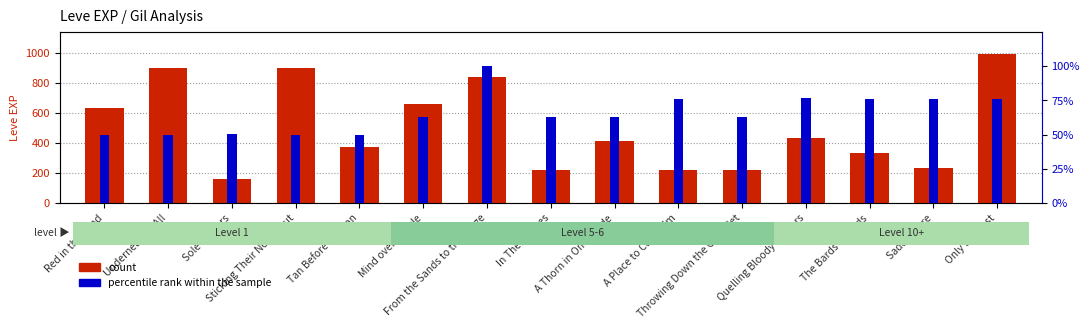

Reading left to right, list all the values displayed in this chart.

count: Red in the Head=630.0	Underneath It All=900.0	Sole Traders=160.0	Sticking Their Necks Out=900.0	Tan Before the Ban=370.0	Mind over Muzzle=660.0	From the Sands to the Stage=840.0	In Their Shoes=220.0	A Thorn in One's Hide=410.0	A Place to Call Helm=220.0	Throwing Down the Gauntlet=220.0	Quelling Bloody Rumors=430.0	The Bards' Guards=330.0	Saddle Sore=230.0	Only the Best=990.0
percentile rank within the sample: Red in the Head=50.0	Underneath It All=50.0	Sole Traders=50.4	Sticking Their Necks Out=50.0	Tan Before the Ban=50.0	Mind over Muzzle=62.5	From the Sands to the Stage=100.0	In Their Shoes=62.5	A Thorn in One's Hide=62.5	A Place to Call Helm=75.9	Throwing Down the Gauntlet=62.5	Quelling Bloody Rumors=76.8	The Bards' Guards=75.9	Saddle Sore=75.9	Only the Best=75.9